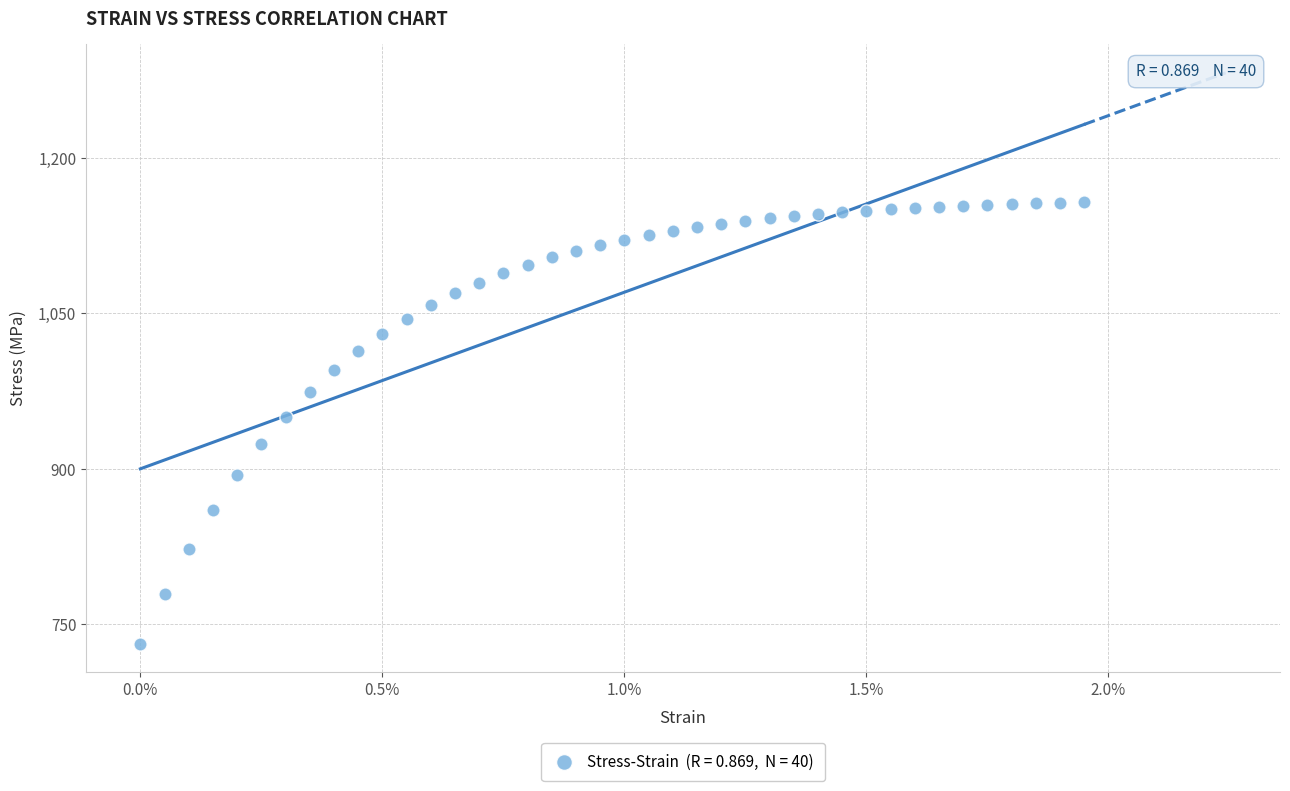

What Y value in the scatter plot is closest to 944?

950.4